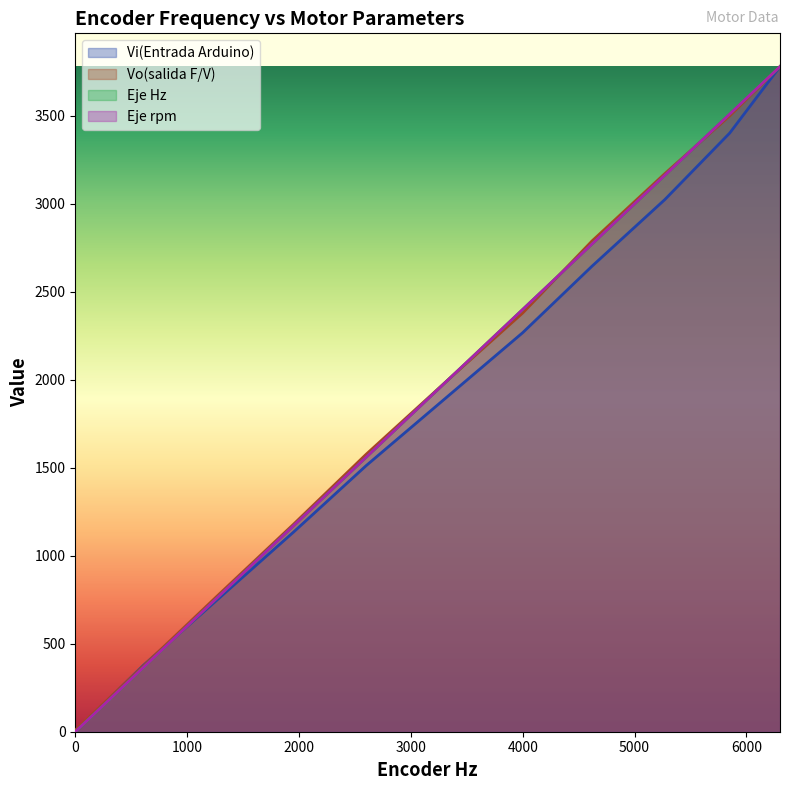

What is the lowest value of the Vo(salida F/V) series?

9.2